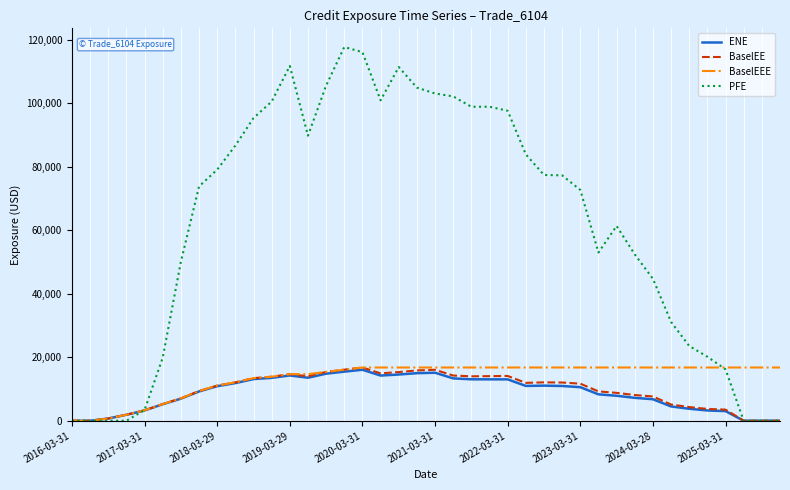

Which series has the largest range (max minus min)?

PFE